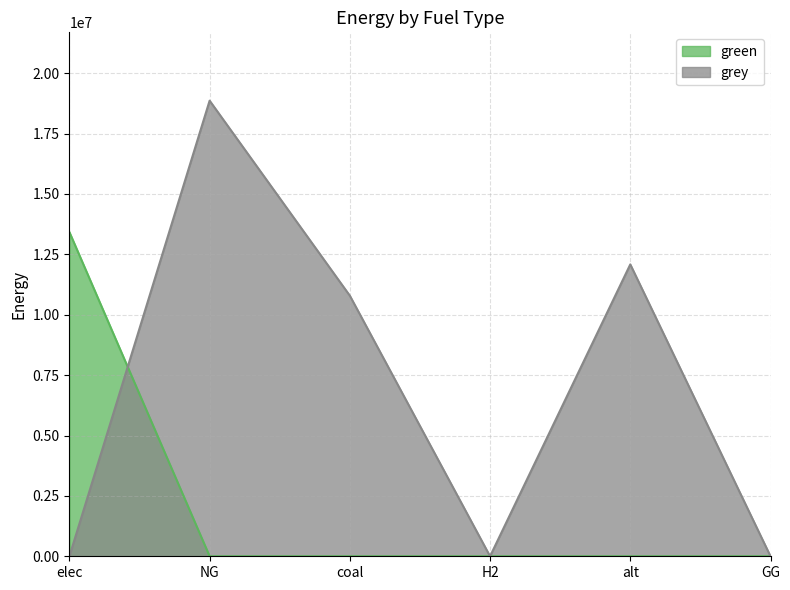

What is the difference between the grey values at GG and coal?

10788160.8